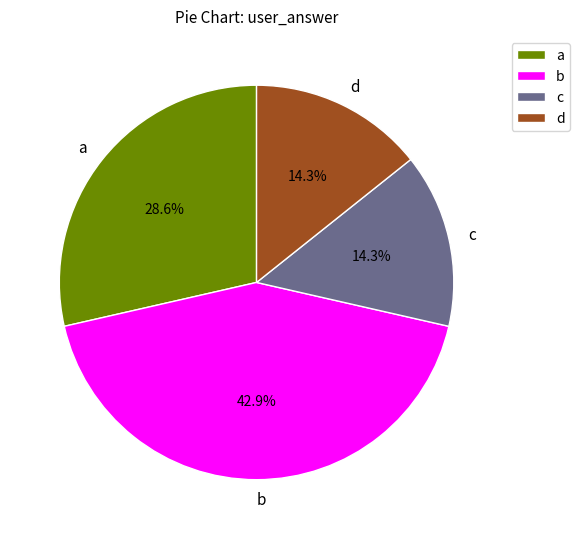

What is the ratio of the value at a to the value at b?

0.7